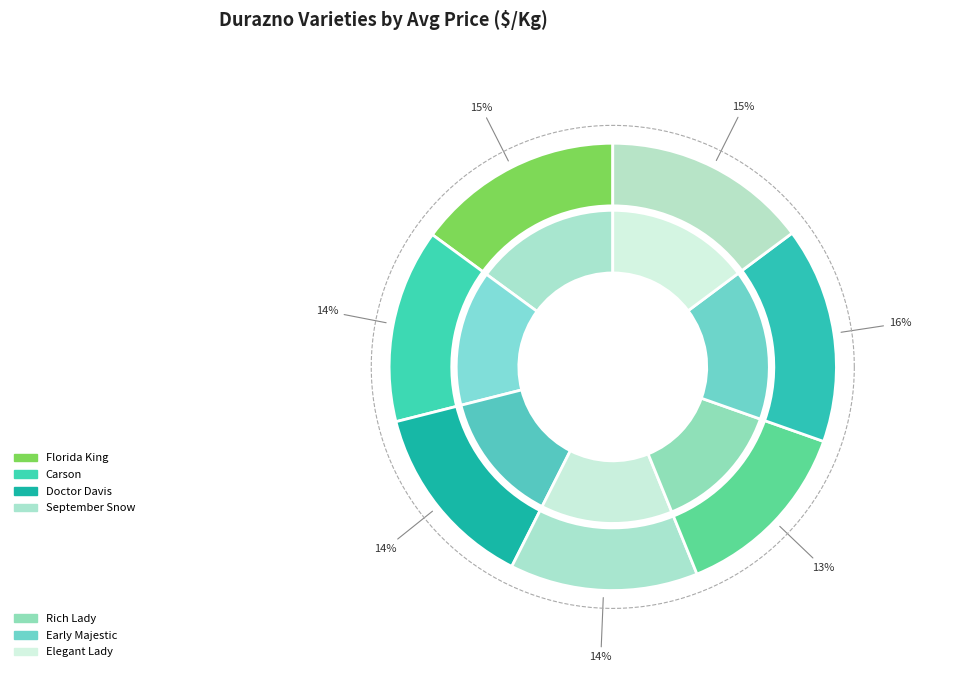

Which category has the biggest portion of the pie?

Early Majestic